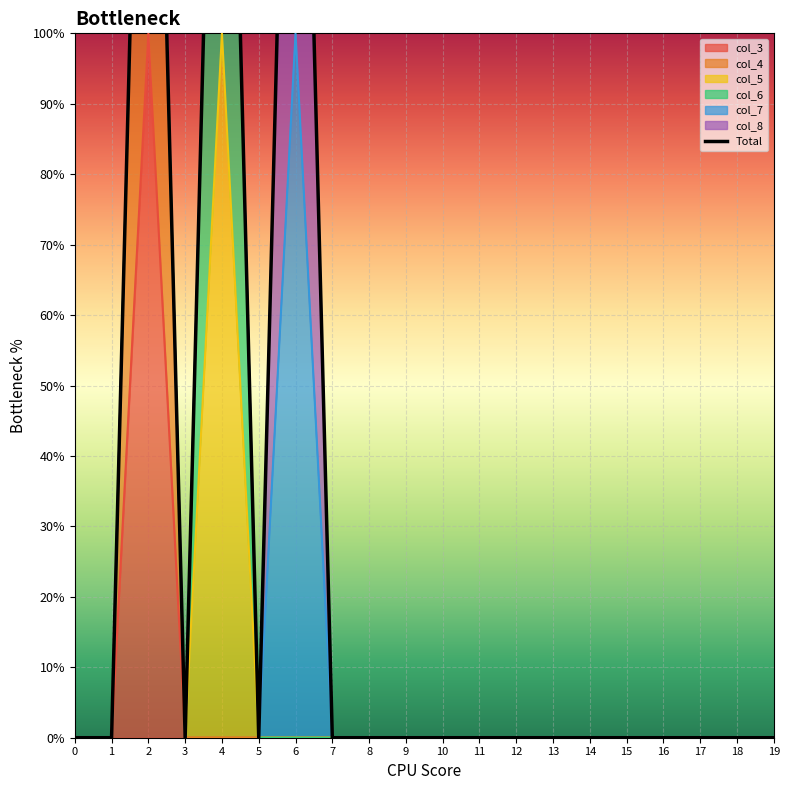

What is the maximum value shown in the chart?

2